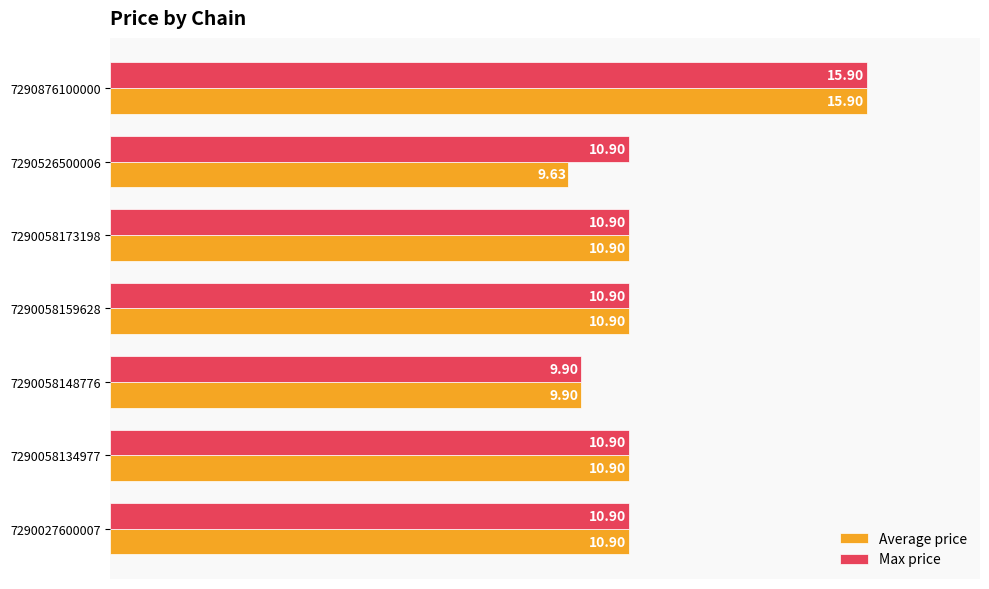

List the series in order of their overall mean, highest first.

Max price, Average price